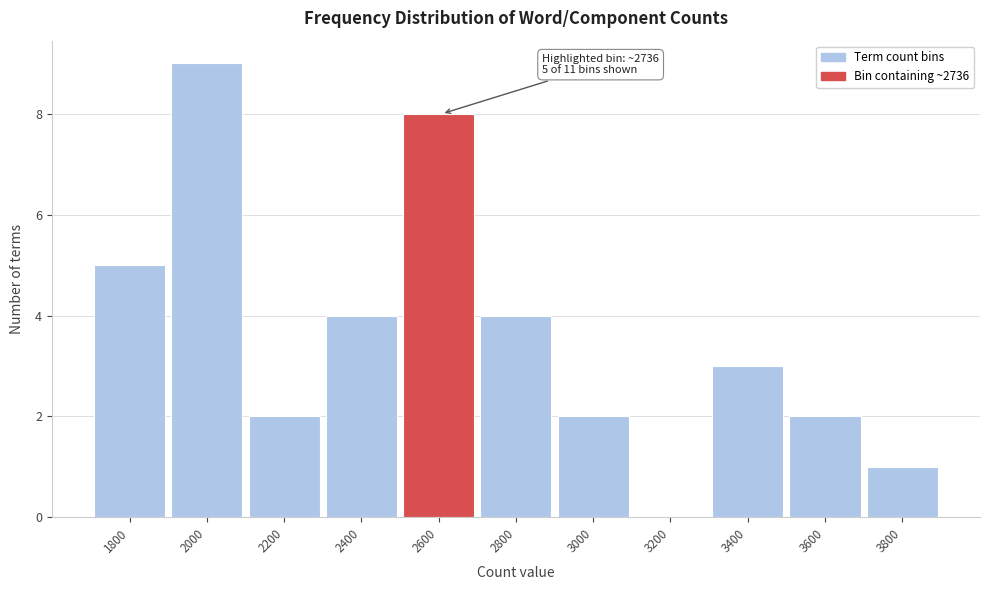

Reading right to left, what are all the values shown in this chart?

3800=1	3600=2	3400=3	3200=0	3000=2	2800=4	2600=8	2400=4	2200=2	2000=9	1800=5